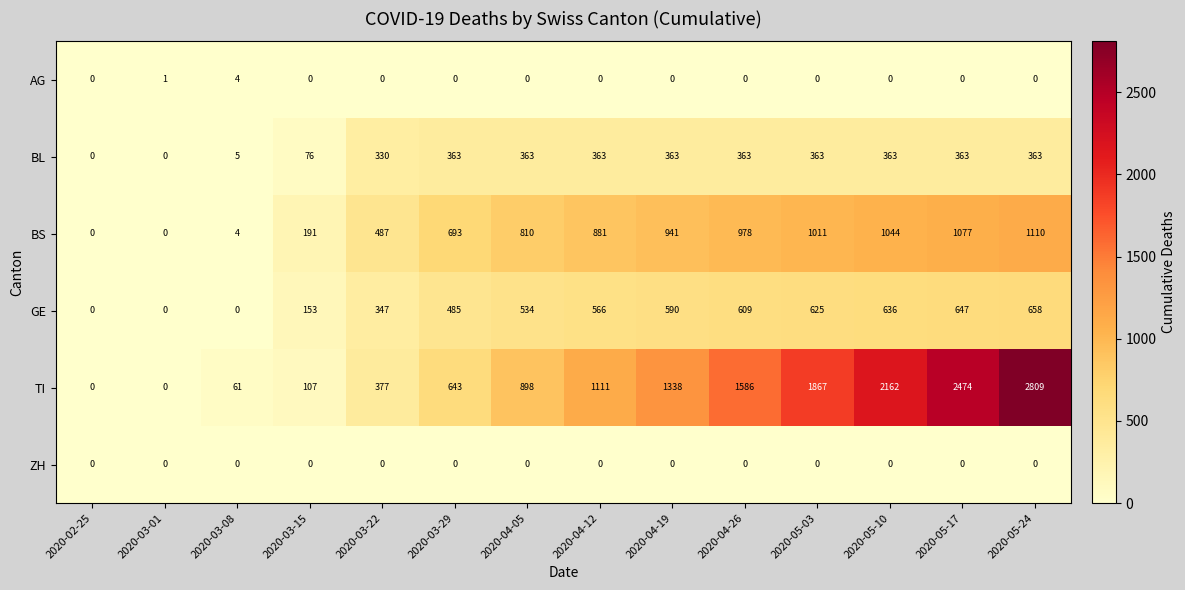

Which series has the widest spread of values?

TI